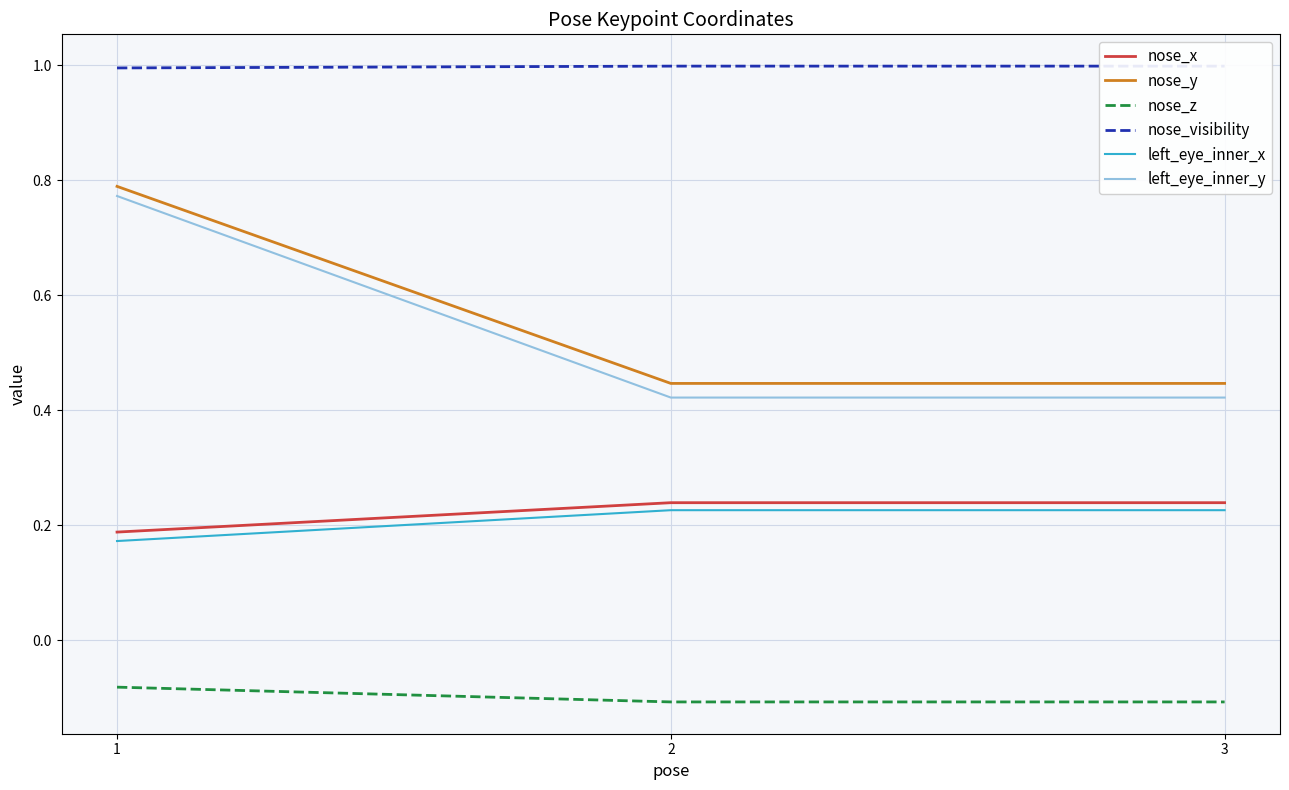

At which category is the sum across all series the highest?

1